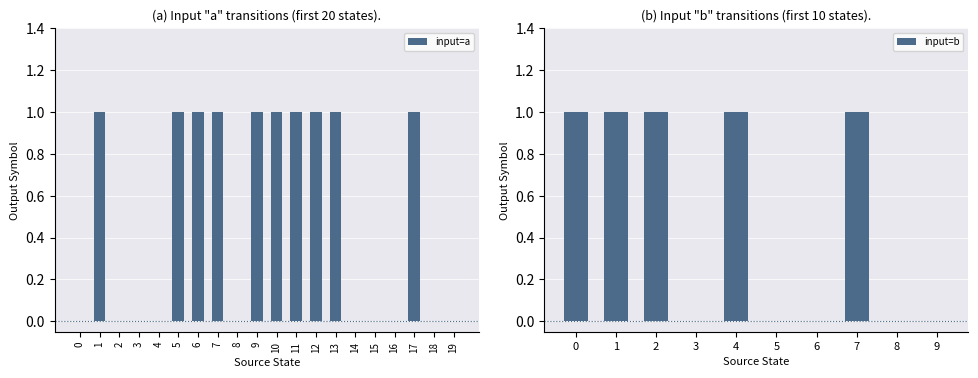

Which has a higher value, 1 or 9?

1